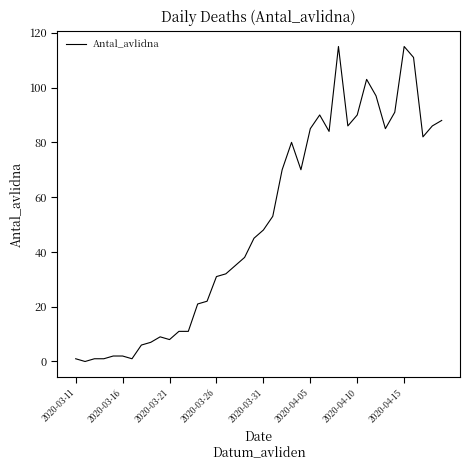

What is the difference between the maximum and minimum values?

115